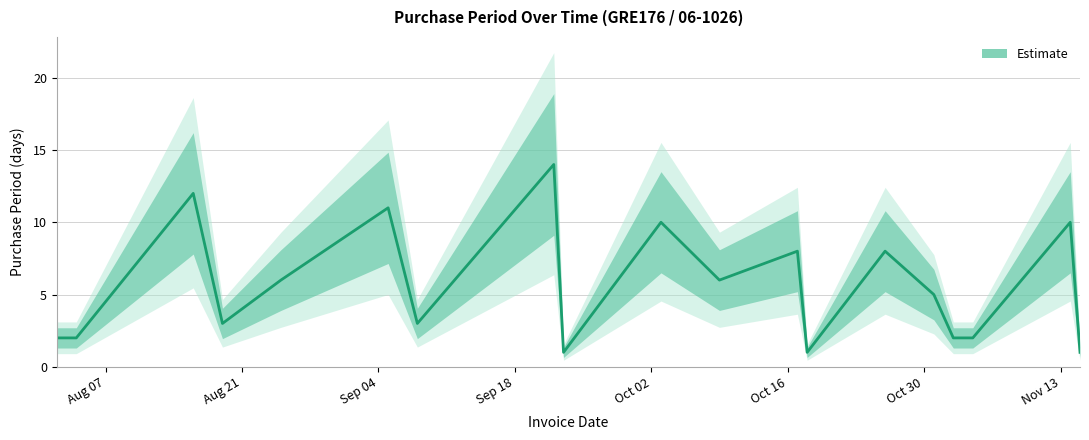

Between 2017-09-08 and 2017-11-04, which is larger?

2017-09-08